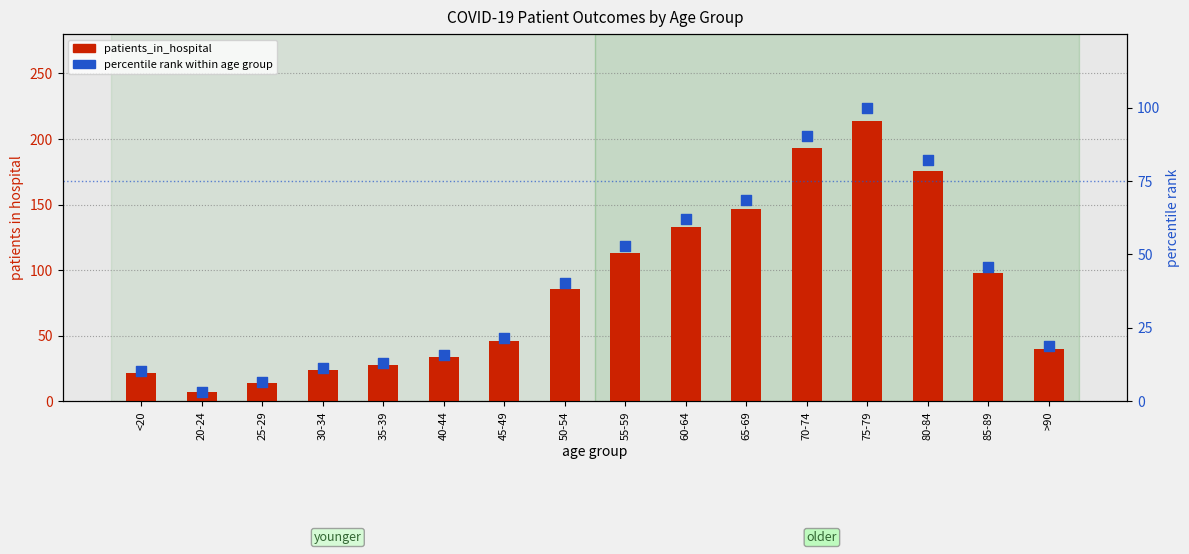

Is the value of patients_in_hospital at >90 greater than the value of percentile rank within age group at 60-64?

No